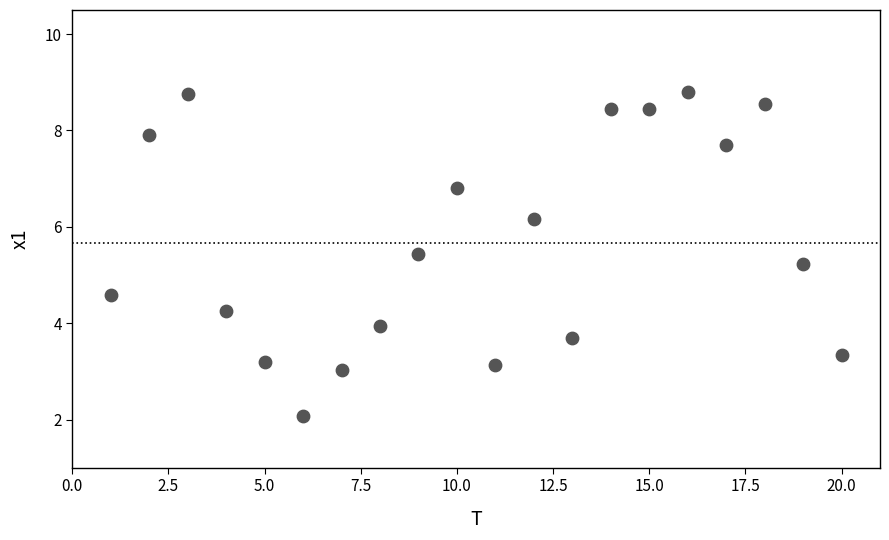

What Y value in the scatter plot is closest to 5?

5.2